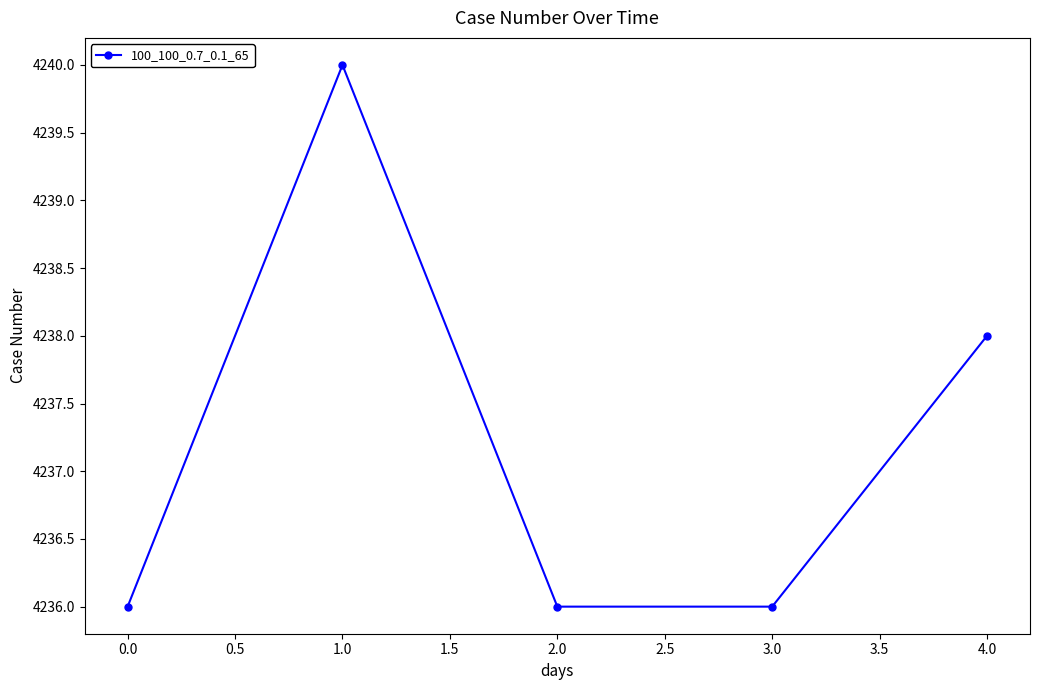

What is the ratio of the value at 4.0 to the value at 3.0?

1.0